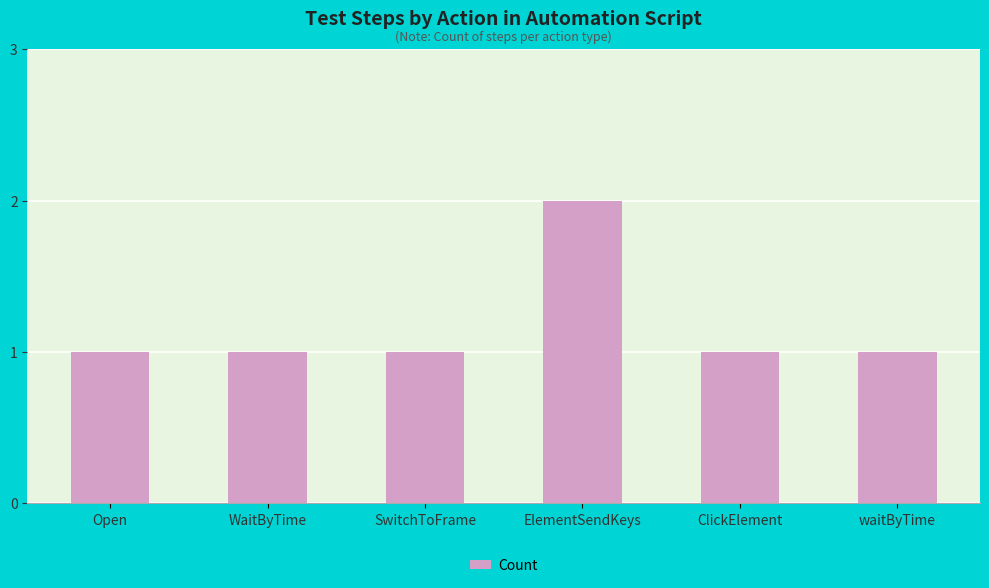

Reading right to left, extract all data points from this chart.

waitByTime=1	ClickElement=1	ElementSendKeys=2	SwitchToFrame=1	WaitByTime=1	Open=1